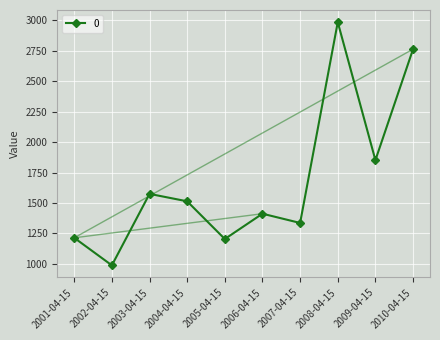

Where does the data first go above 1513?

2003-04-15